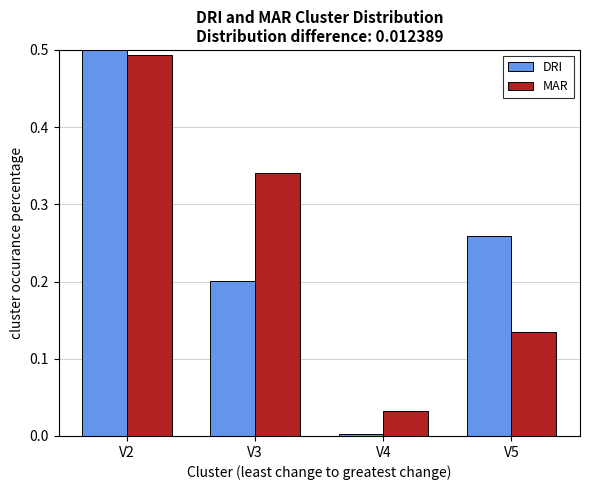

What is the value of the DRI bar at the 1st from the left?

0.5